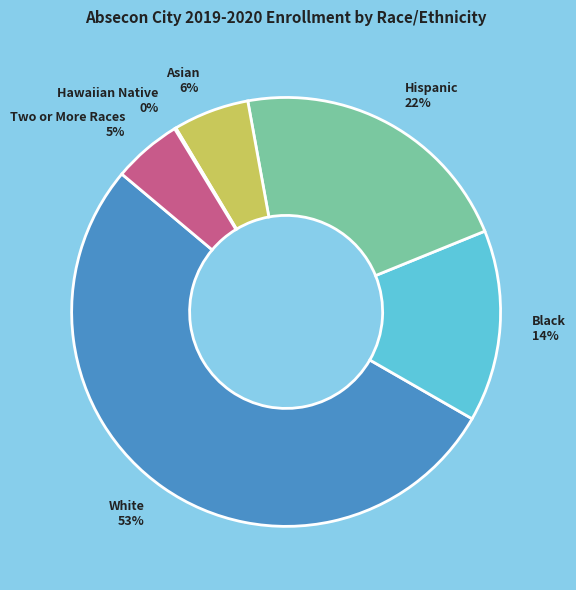

Which category has the biggest portion of the pie?

White 53%